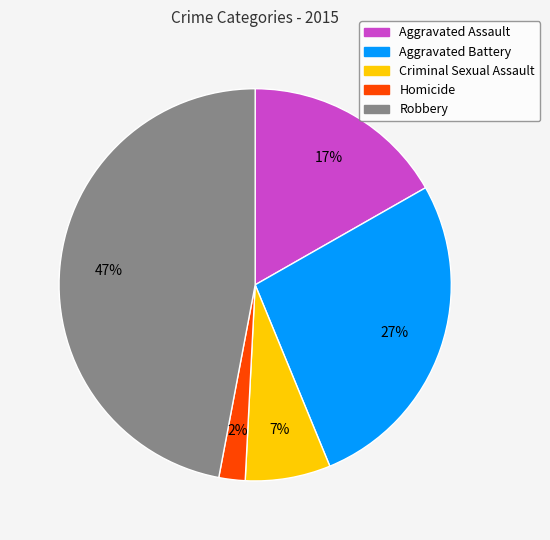

Do Aggravated Assault and Aggravated Battery together represent more than half of the pie?

No